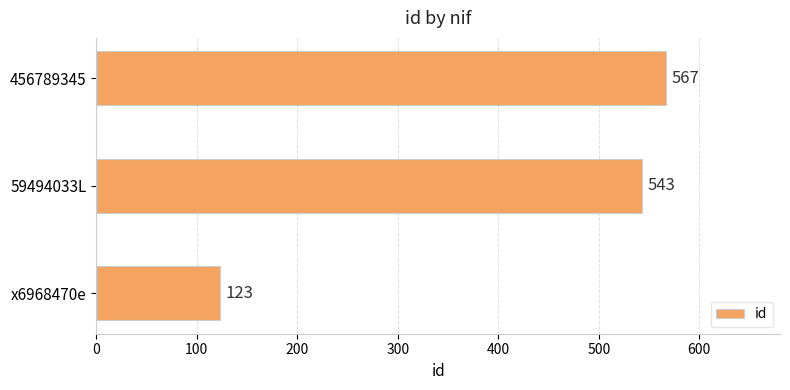

What is the change in value from x6968470e to 59494033L?

+420